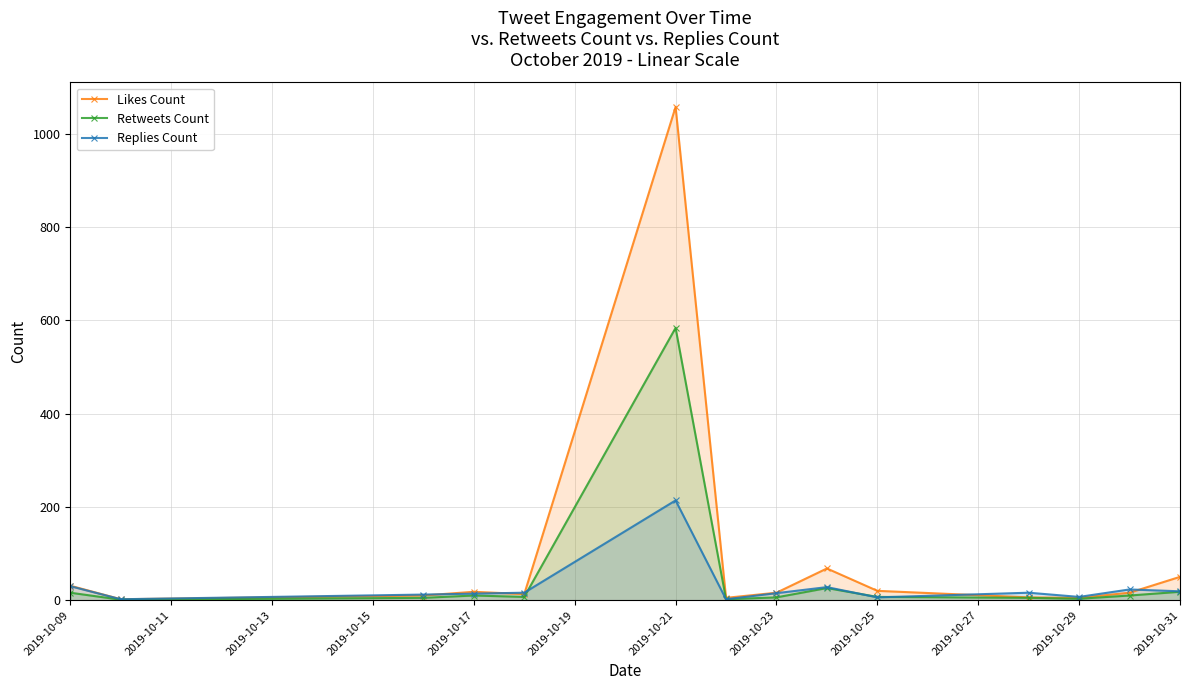

What is the sum of all Retweets Count values?

700